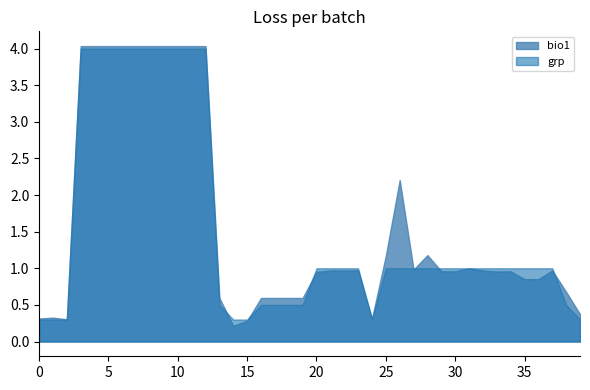

Between which two adjacent categories do grp and bio1 first intersect?

0 and 1